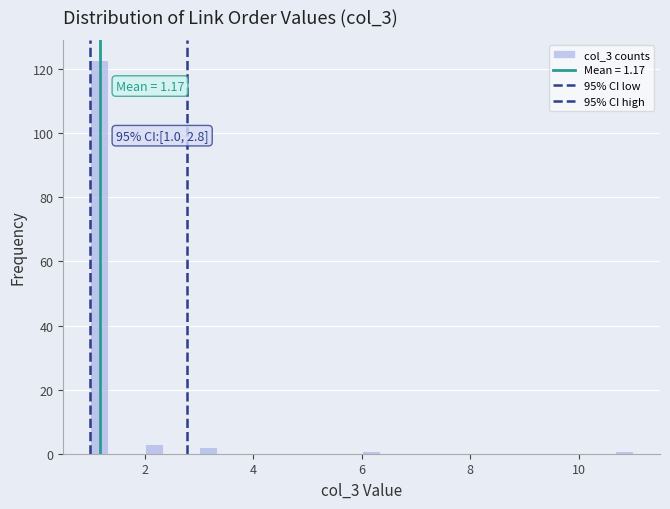

Around what value on the x-axis is the tallest bar? Give the approximate position of its centre, as read against the axis.

1.2